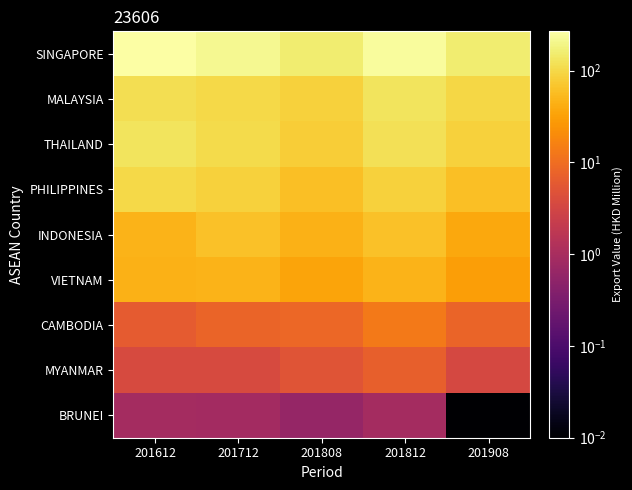

Rank the series at 201808 from lowest to highest value.

BRUNEI, MYANMAR, CAMBODIA, VIETNAM, INDONESIA, PHILIPPINES, THAILAND, MALAYSIA, SINGAPORE